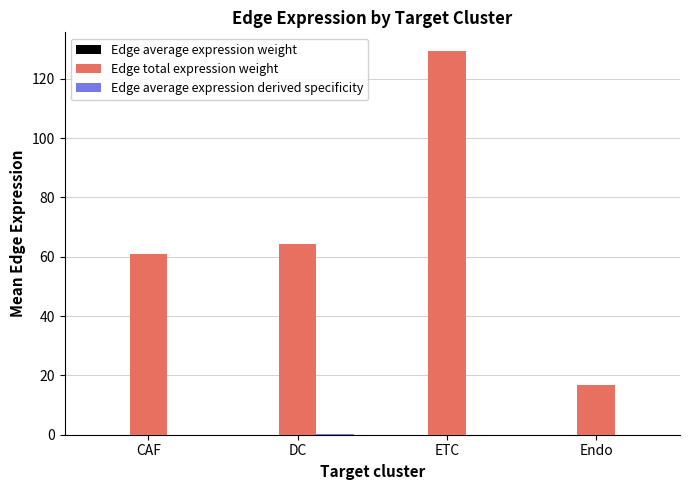

At which label is Edge total expression weight closest to 72?

DC